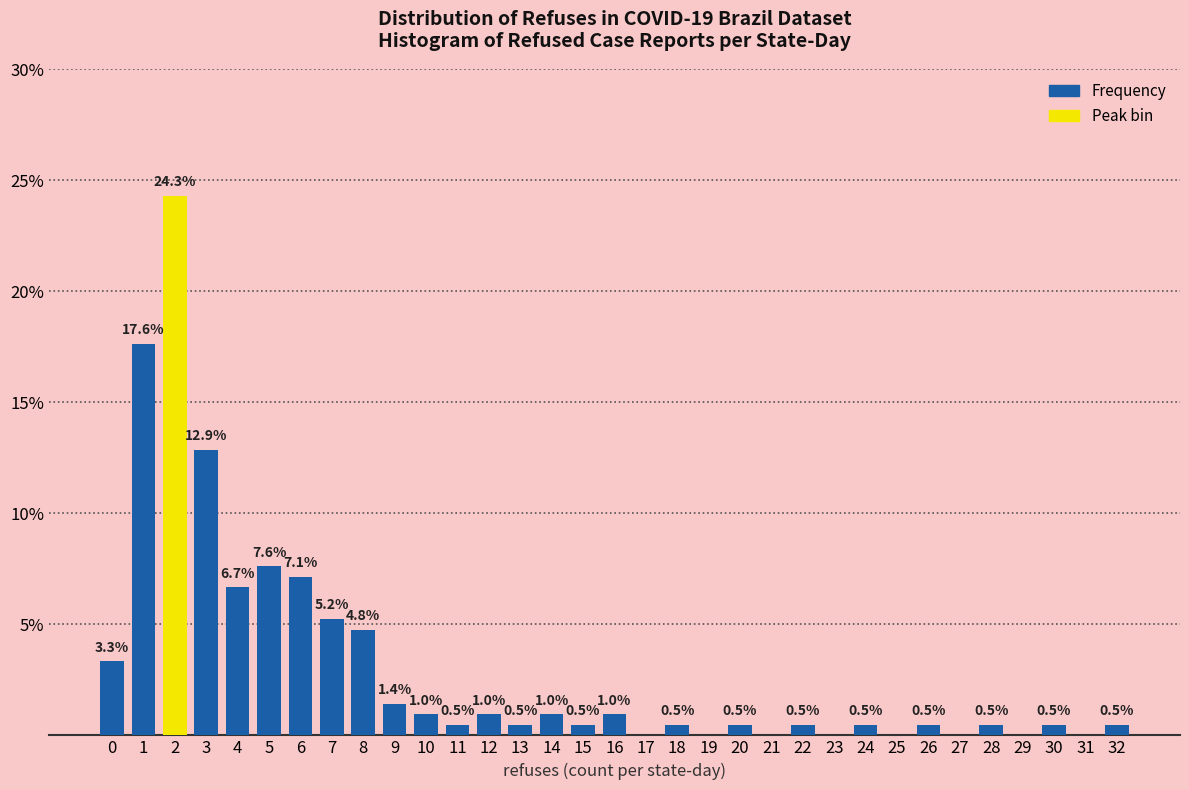

Which range on the x-axis has the tallest bar?

1.5 to 2.5